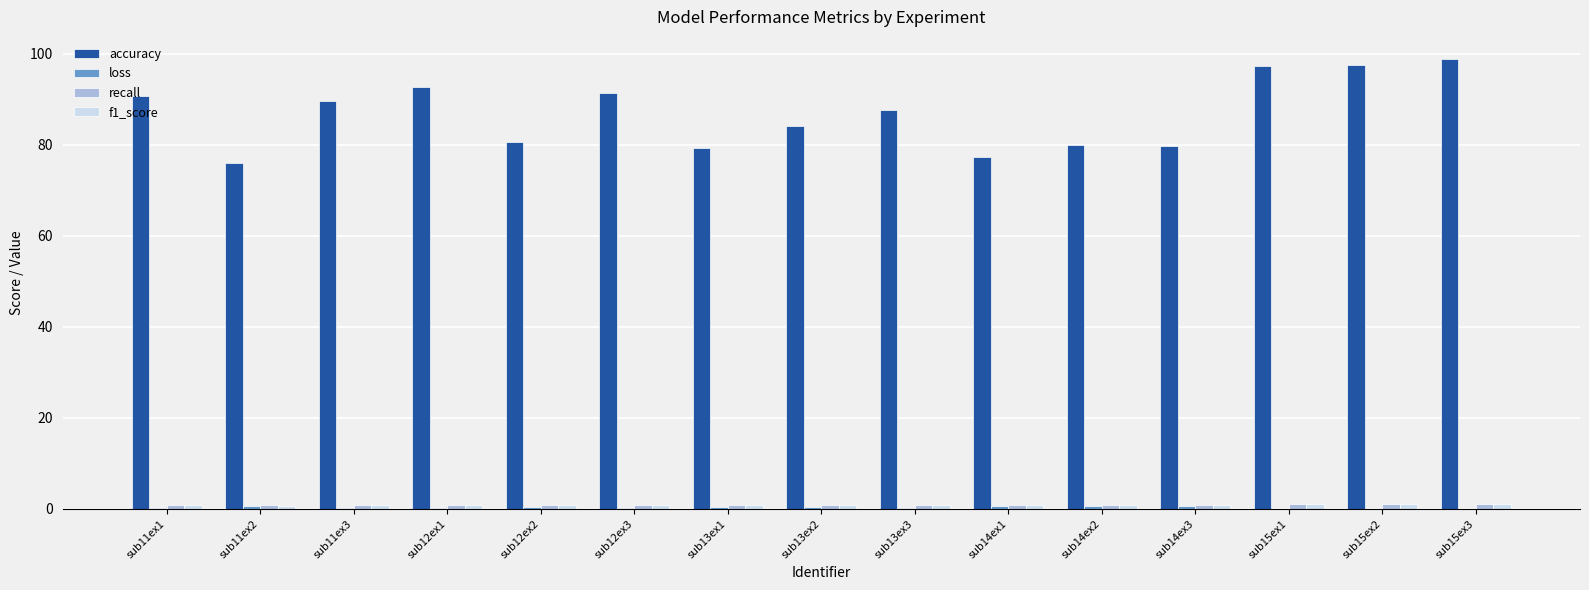

What is the greatest value displayed?

98.8